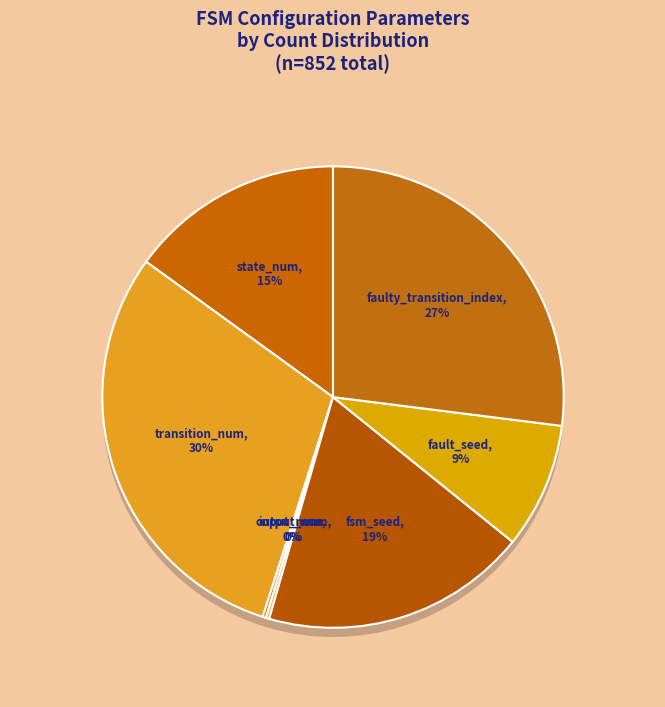

What percentage do faulty_transition_index and transition_num together represent?

57.0%